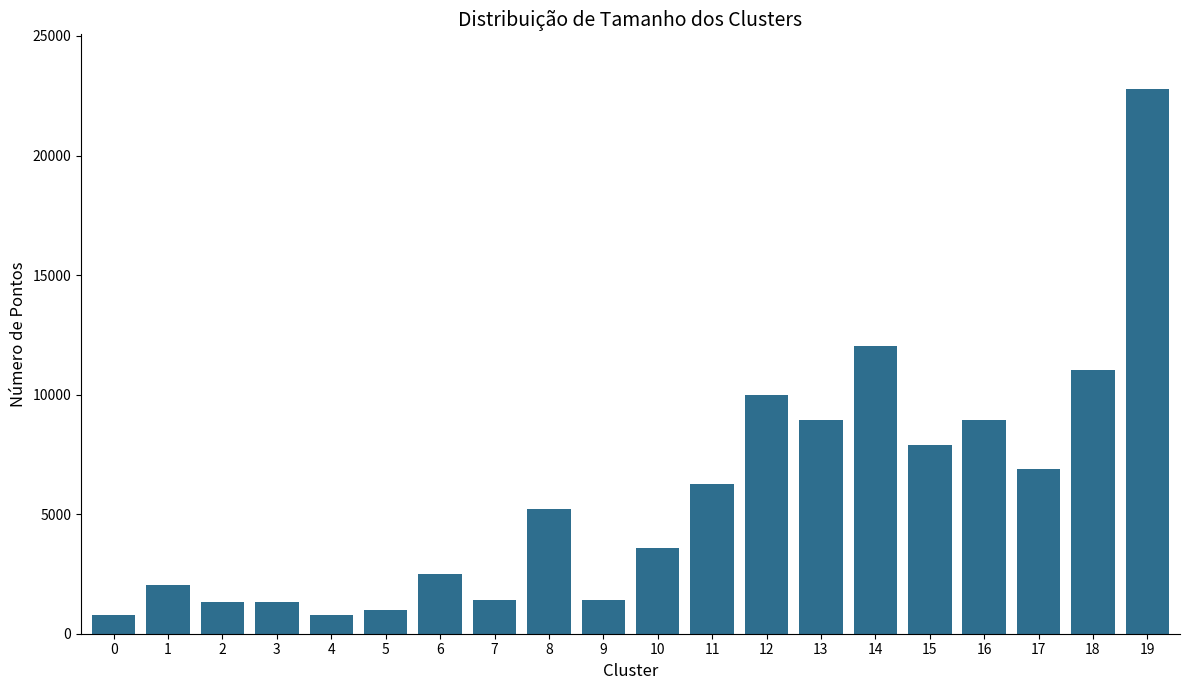

Approximately how many times larger is the value at 12 compared to 5?

10.2